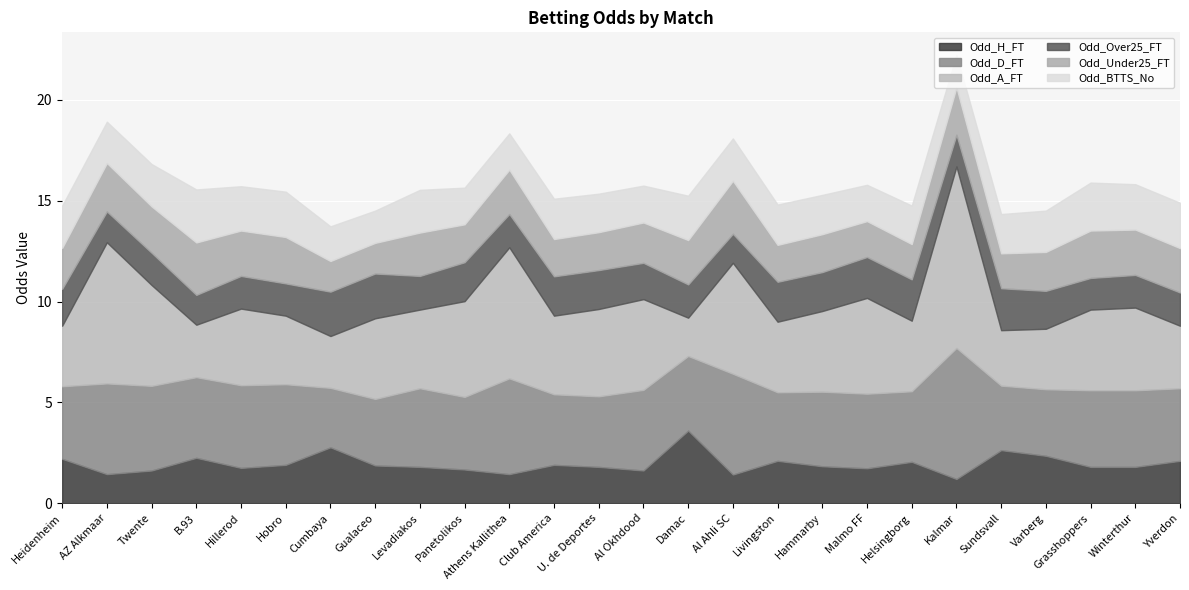

Which category has the highest value in the Odd_BTTS_No series?

B.93